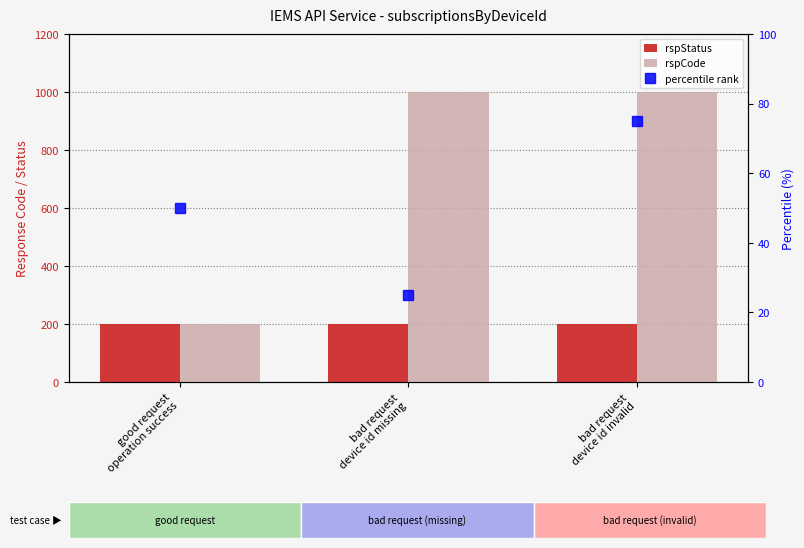

The rspStatus series shows 308 at bad request
device id invalid. True or false?

False